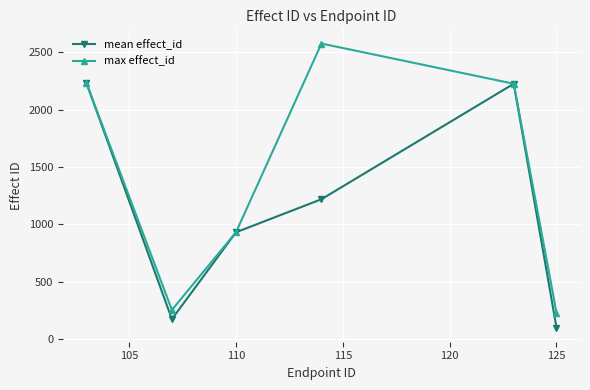

How many interior local peaks does the max effect_id series have?

1